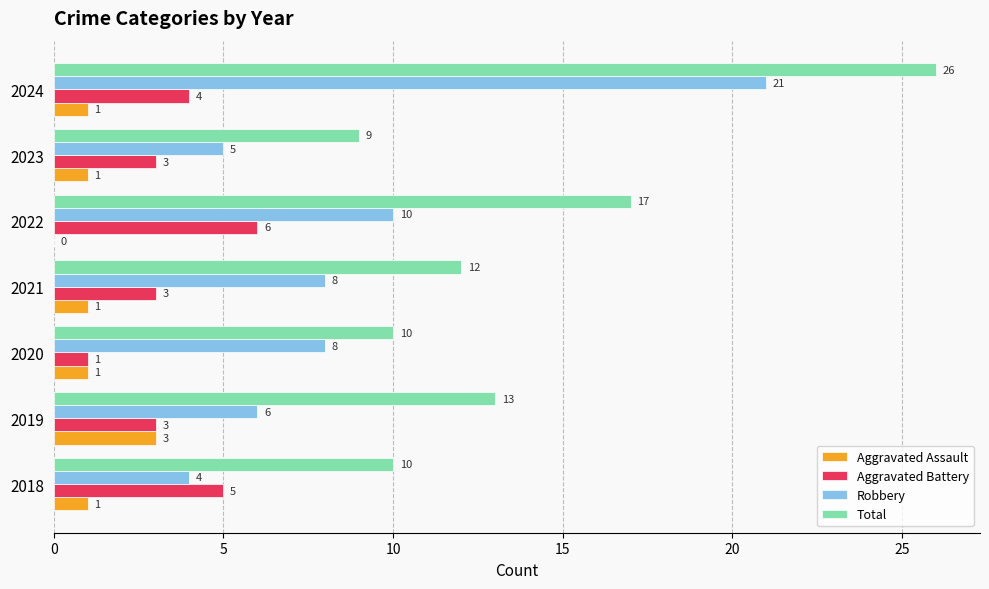

The Aggravated Battery series shows 1 at 2020. True or false?

True